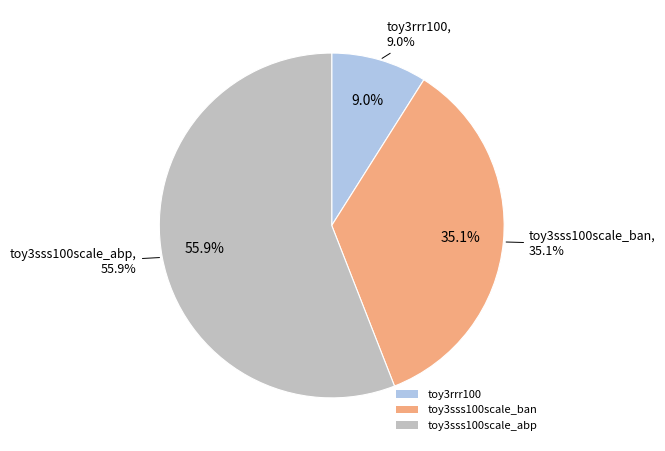

The toy3rrr100 slice represents 1% of the pie. True or false?

False